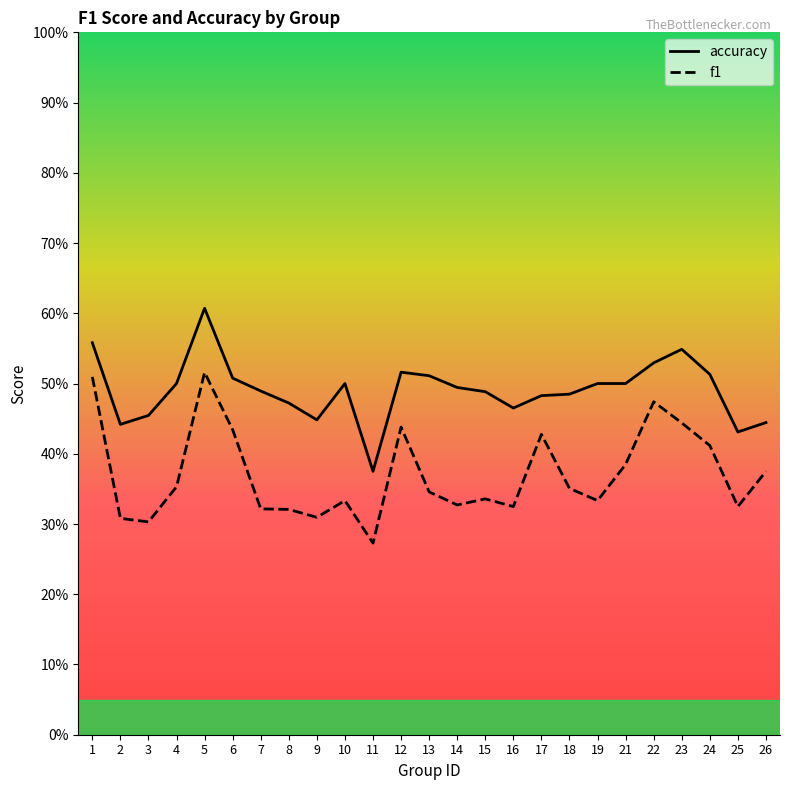

What is the value of the f1 point at the 11th from the left?

0.3